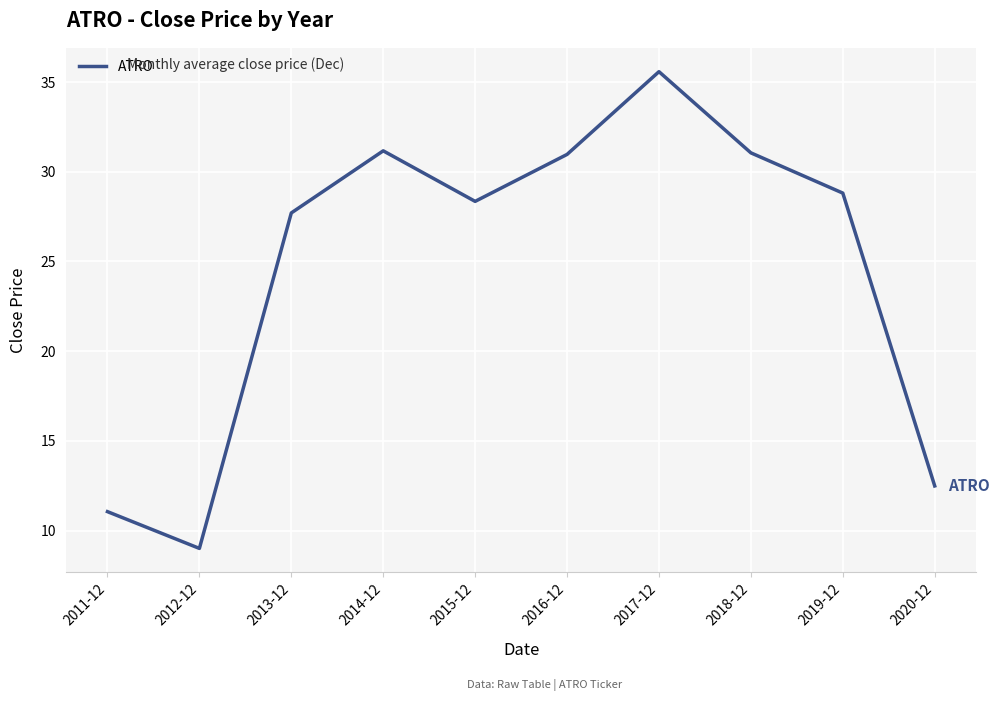

What is the difference between the maximum and minimum values?

26.6